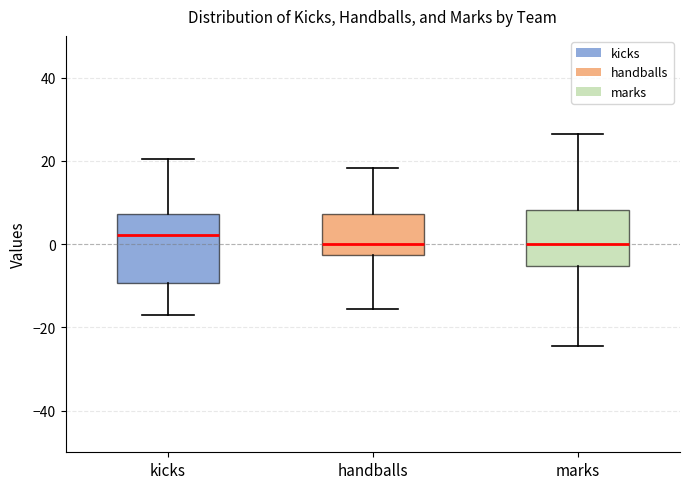

Reading left to right, transcribe this box plot: for each box, give where its median line is, the range the box spans, and where its two whiskers end, as read against the y-axis. The values are not printed on the chart, so give them approximately, as read against the axis.

kicks: median 2, box -10 to 8, whiskers -18 to 20
handballs: median 0, box -2 to 8, whiskers -16 to 18
marks: median 0, box -6 to 8, whiskers -24 to 26